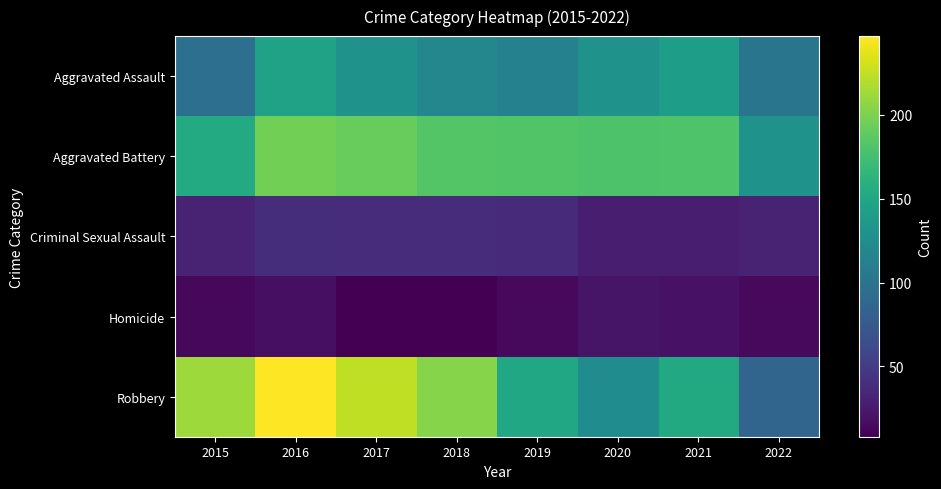

Which series changed the most between 2018 and 2019?

Robbery